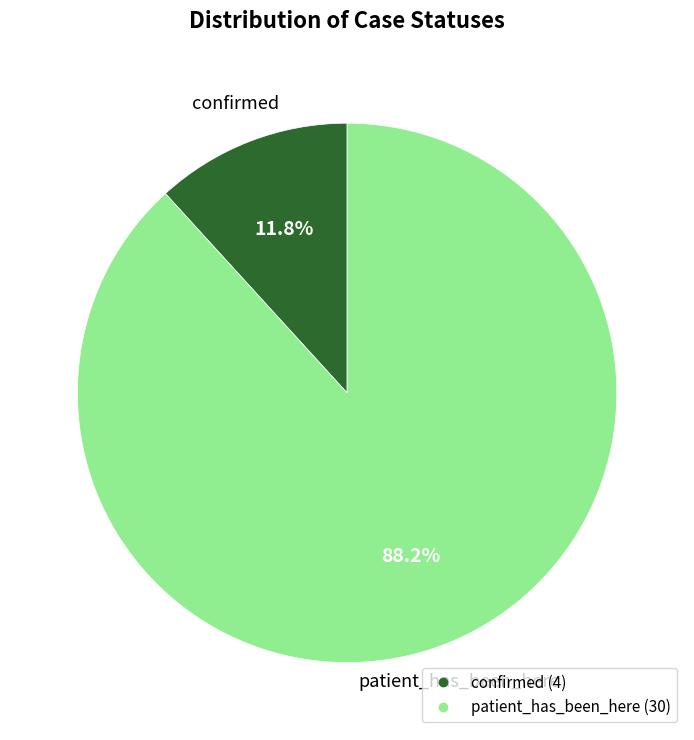

What is the majority slice?

patient_has_been_here